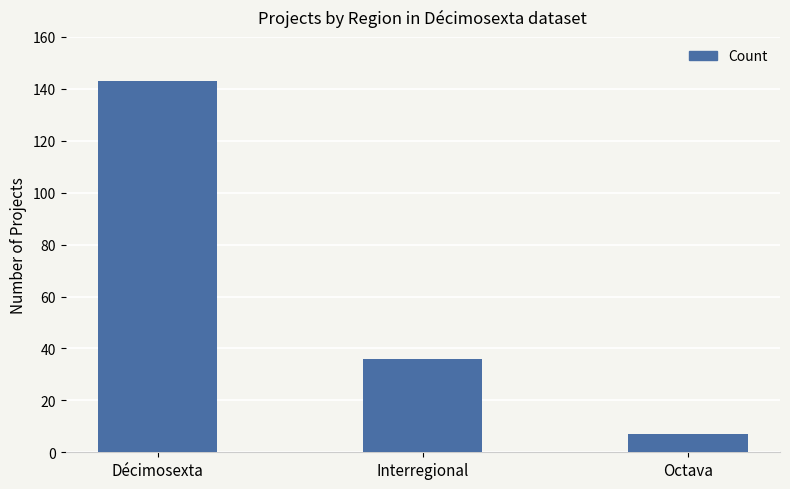

How many data points are less than 36?

1